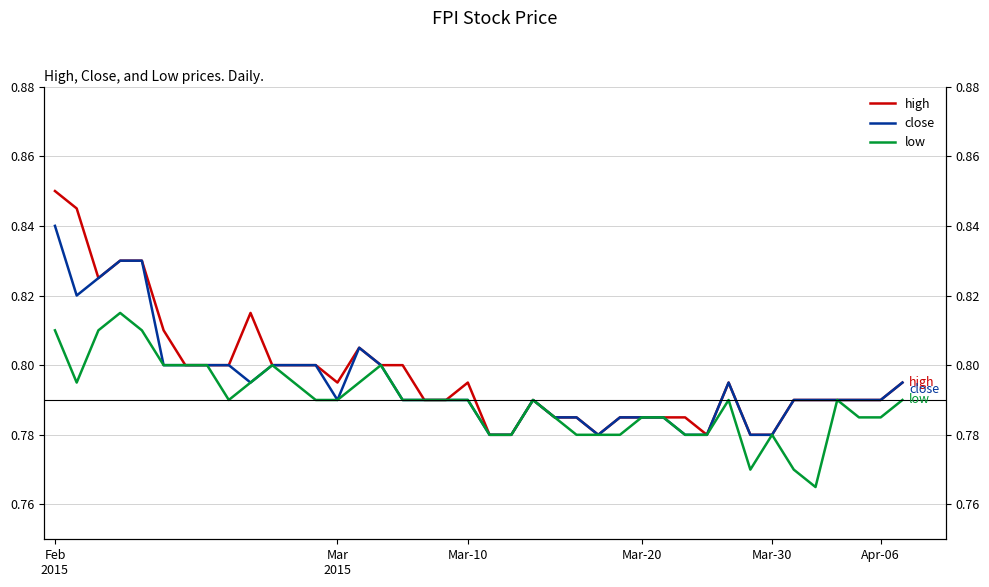

What is the sum of the low values at 39 and 33?

1.6